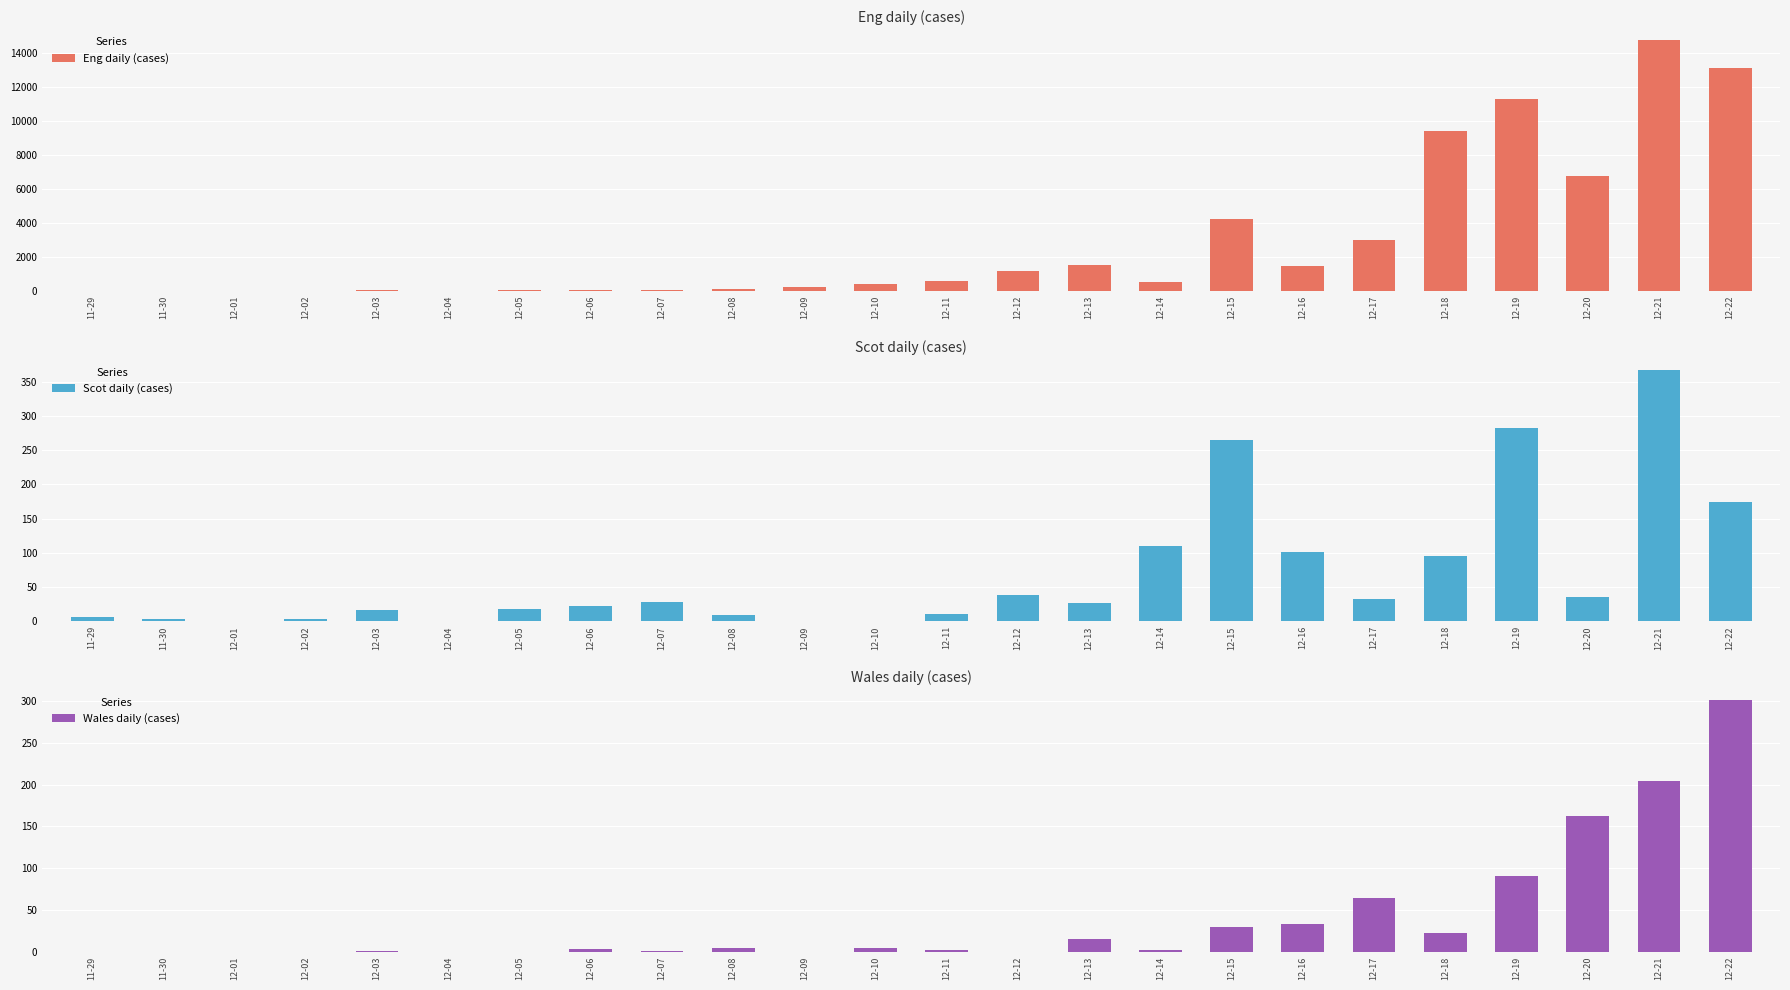

Which label corresponds to the largest value in the chart?

12-21